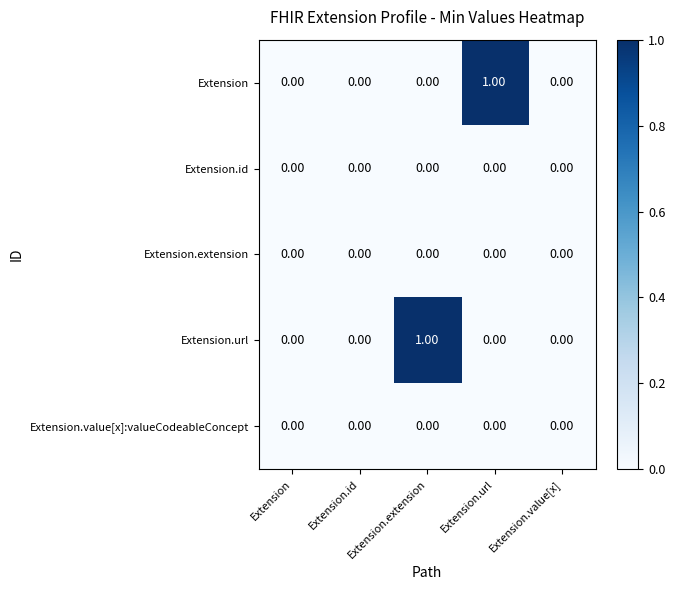

Between Extension.id and Extension.extension, which series saw the biggest shift?

Extension.url